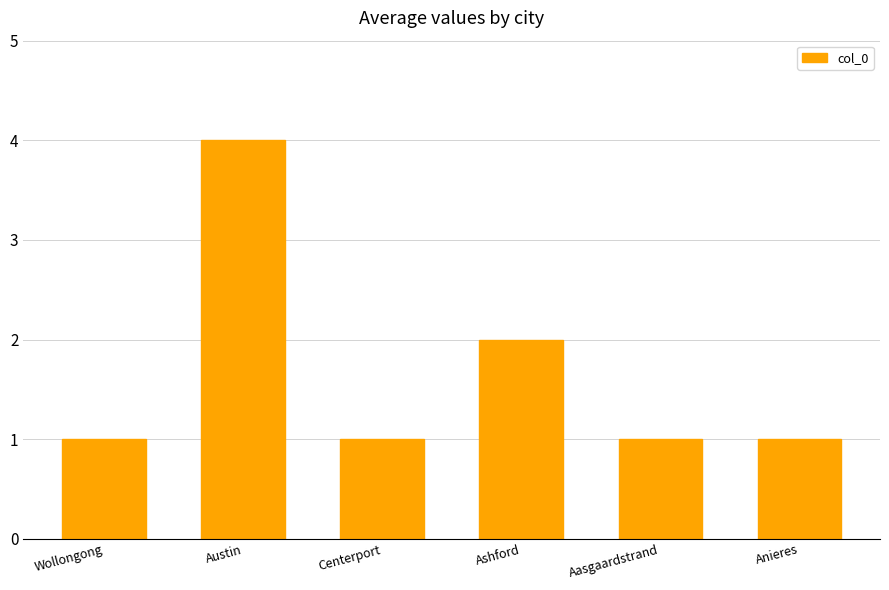

How many bars are there in total?

6